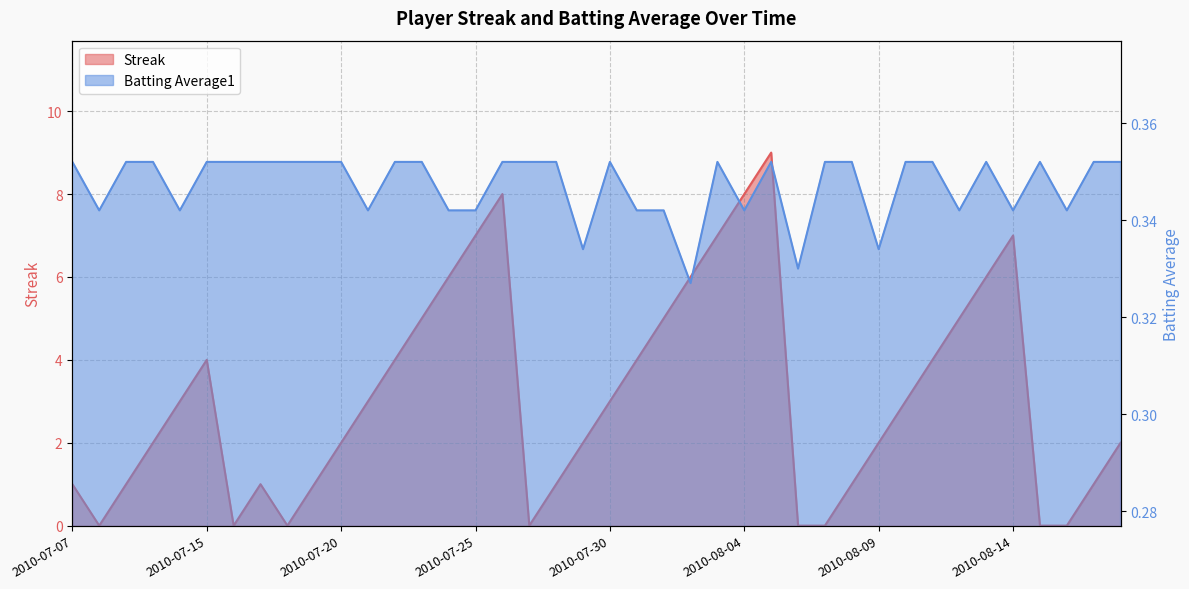

Does the chart have visible grid lines?

Yes